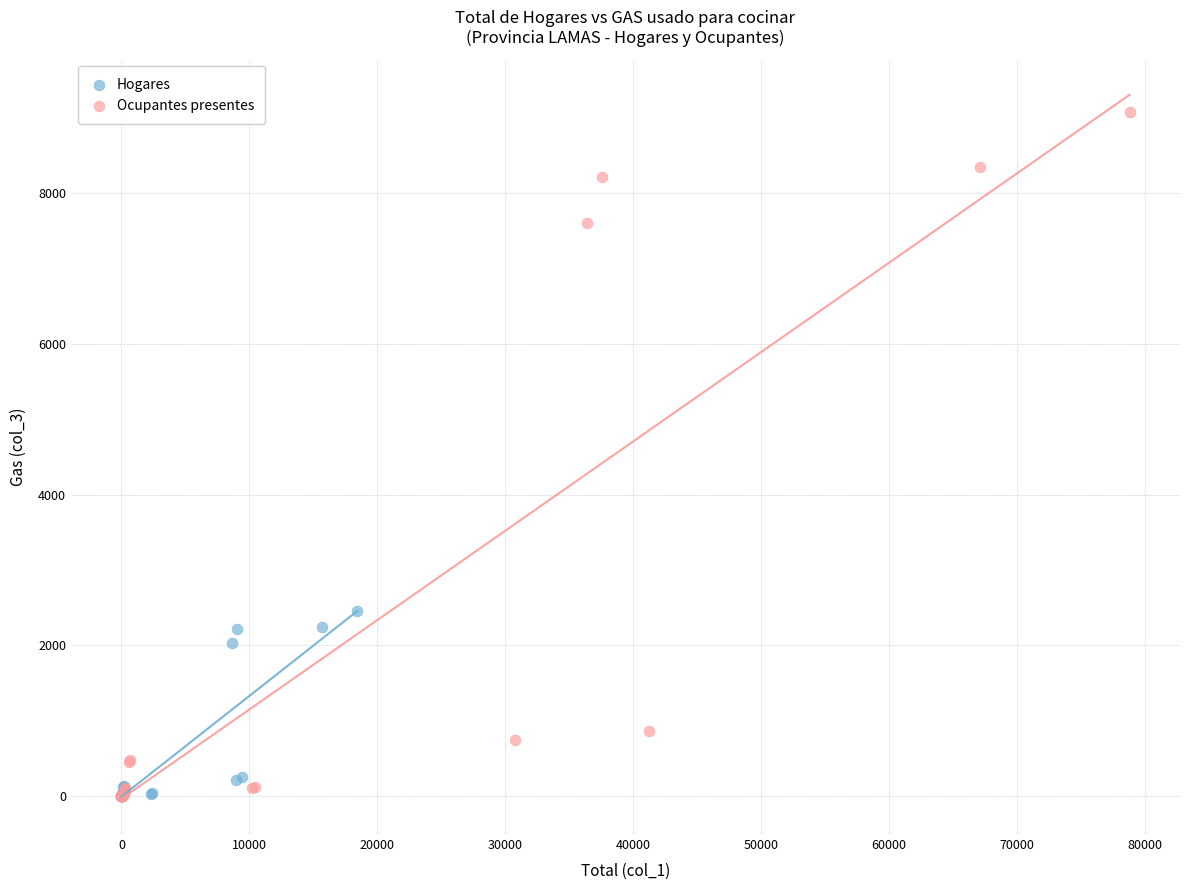

Which series has the largest Y range (max minus min)?

Ocupantes presentes